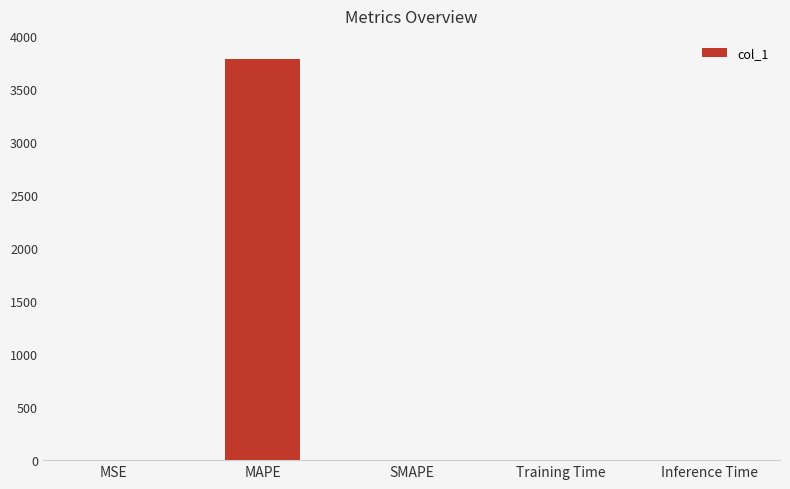

What value does the data have at MAPE?

3786.0